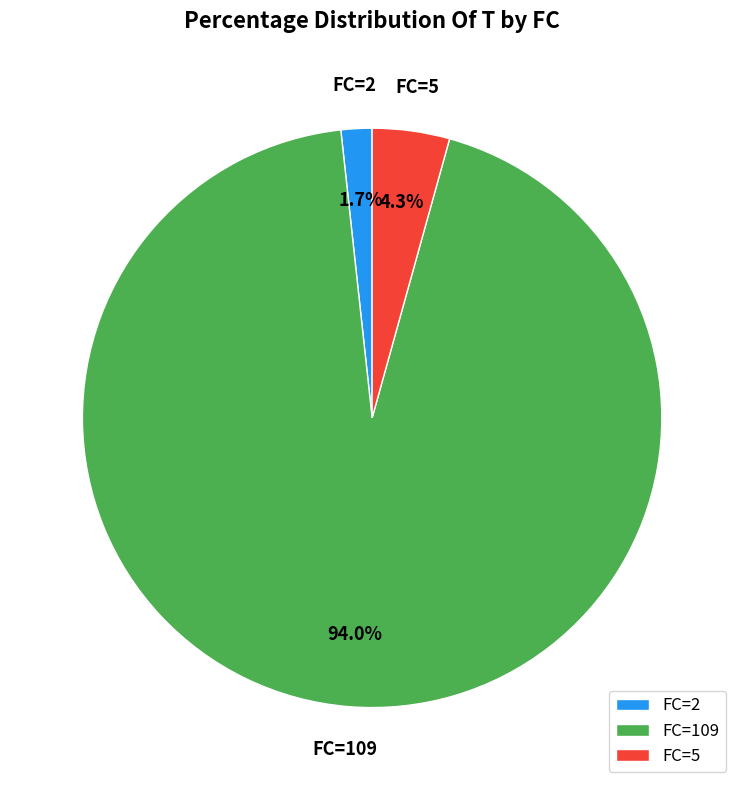

How many slices are in this pie chart?

3